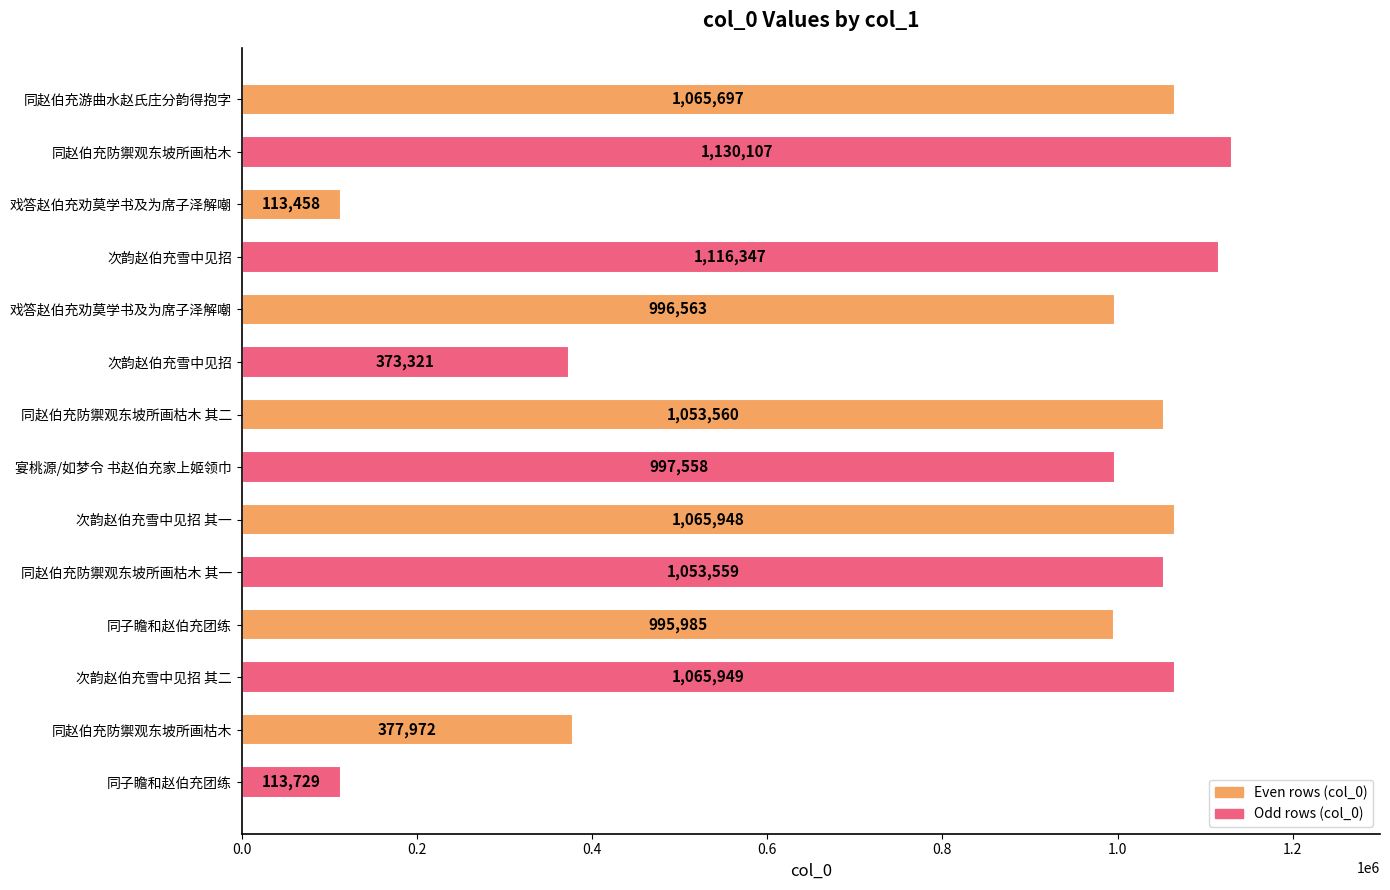

How many bars are there in total?

14